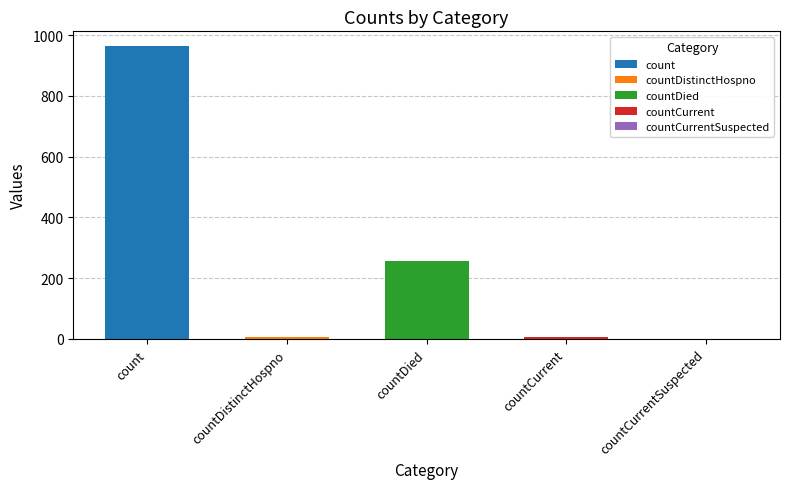

The value at countDied is 256. True or false?

True